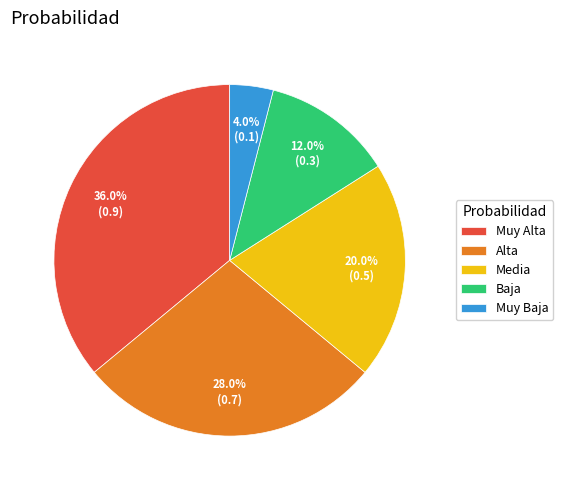

What percentage do Alta and Media together represent?

48.0%